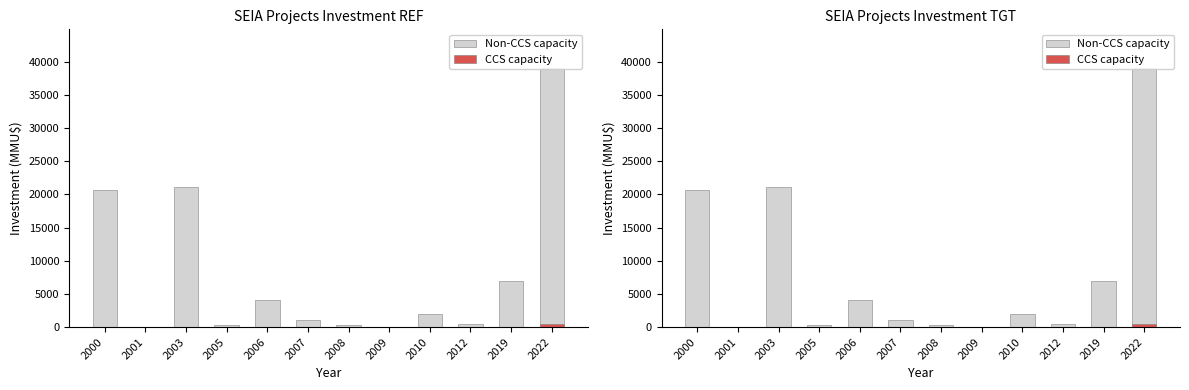

Reading right to left, what are all the values shown in this chart?

Non-CCS capacity: 39040	6900	400	2000	22	300	1010	4072	277	21183	0	20729
CCS capacity: 500	0	0	0	0	0	0	0	0	0	0	0